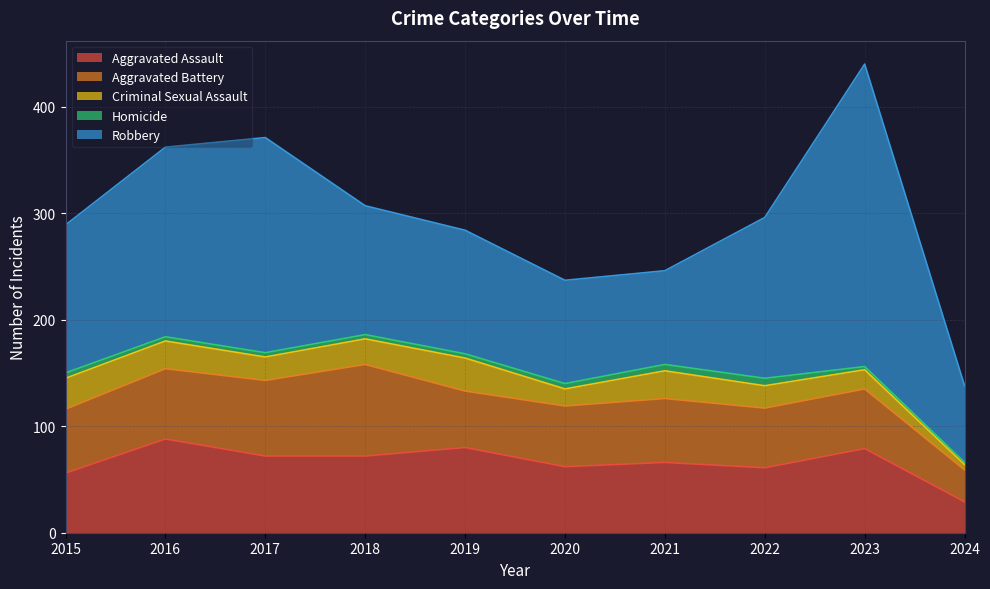

Which series has the largest total across all categories?

Robbery